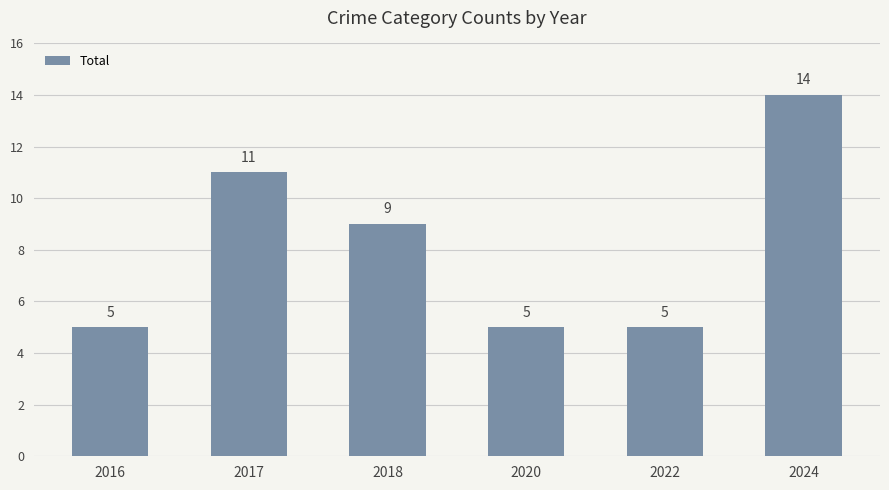

Which label corresponds to the largest value in the chart?

2024